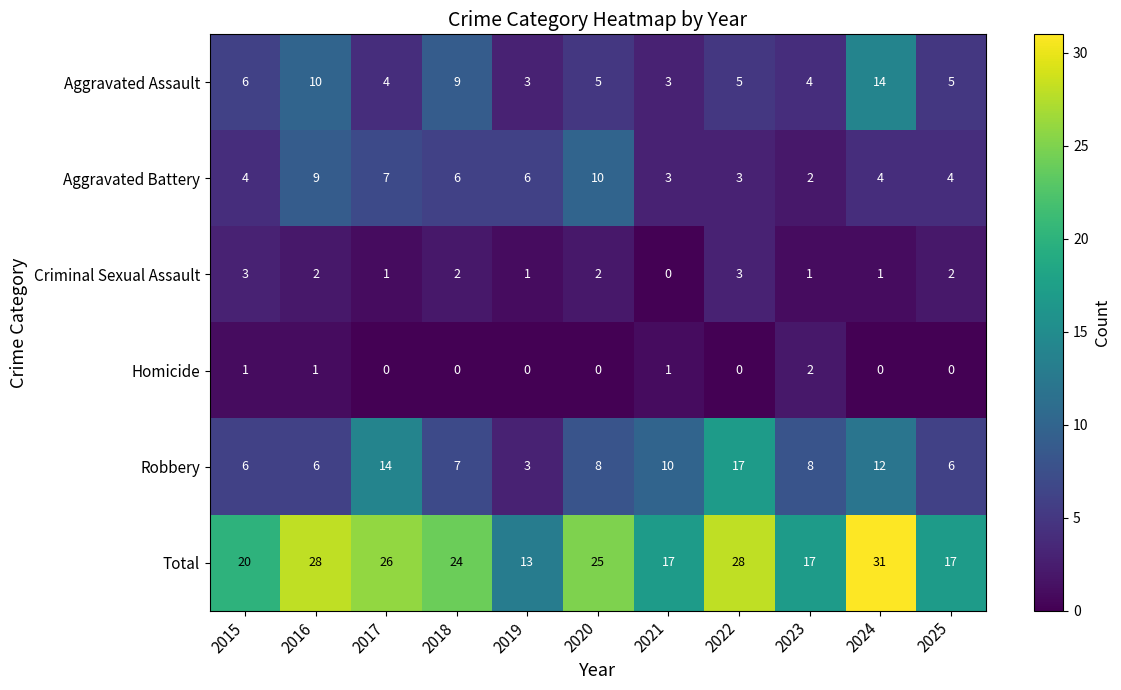

What is the difference between the maximum and minimum values in the Robbery series?

14